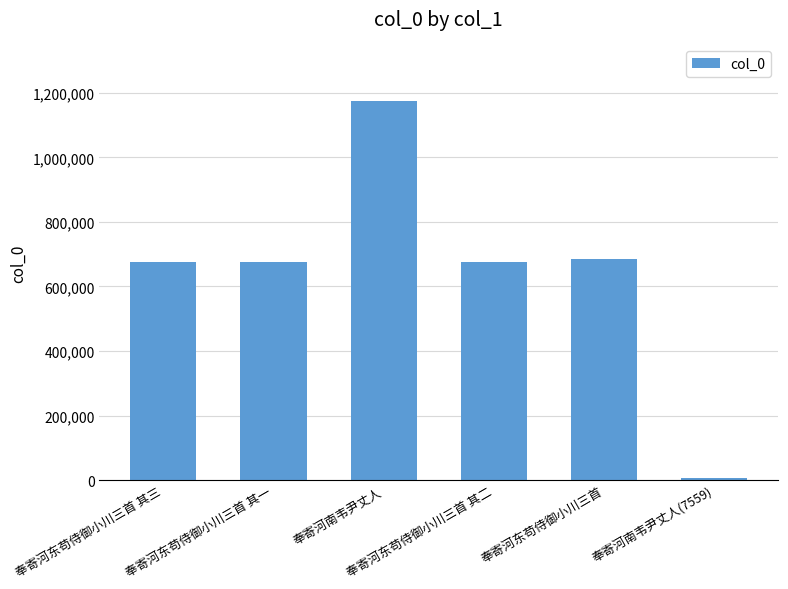

Count the number of categories in the chart.

6